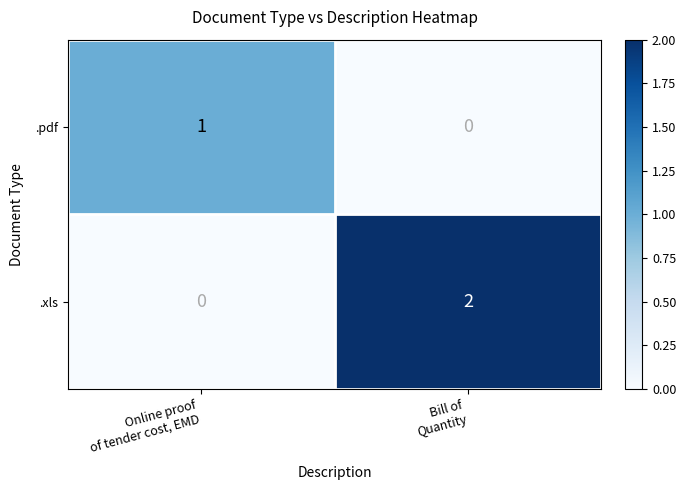

Between Online proof
of tender cost, EMD and Bill of
Quantity, which series saw the biggest shift?

.xls